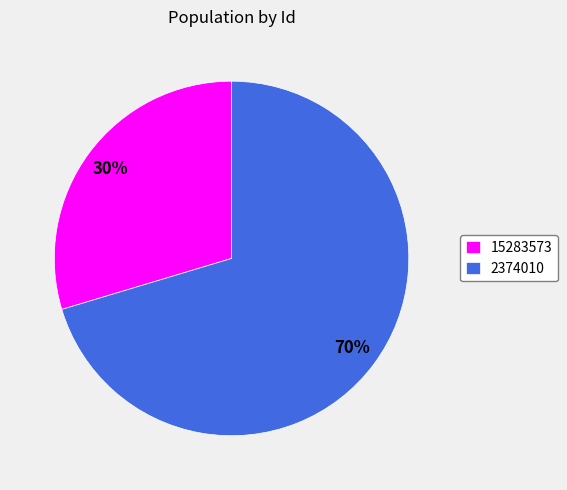

Which has a higher value, 2374010 or 15283573?

2374010